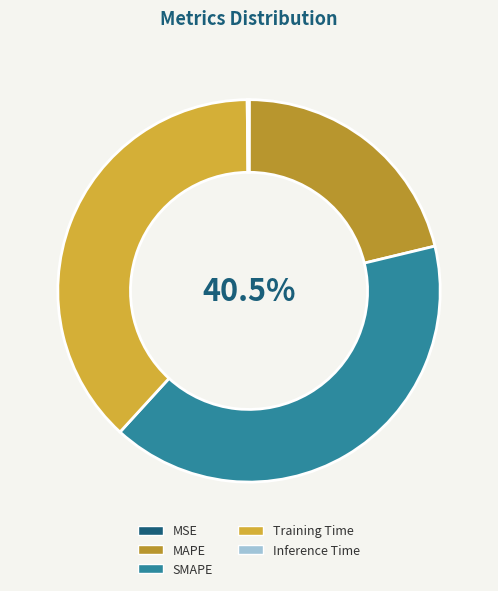

How many slices are in this pie chart?

5